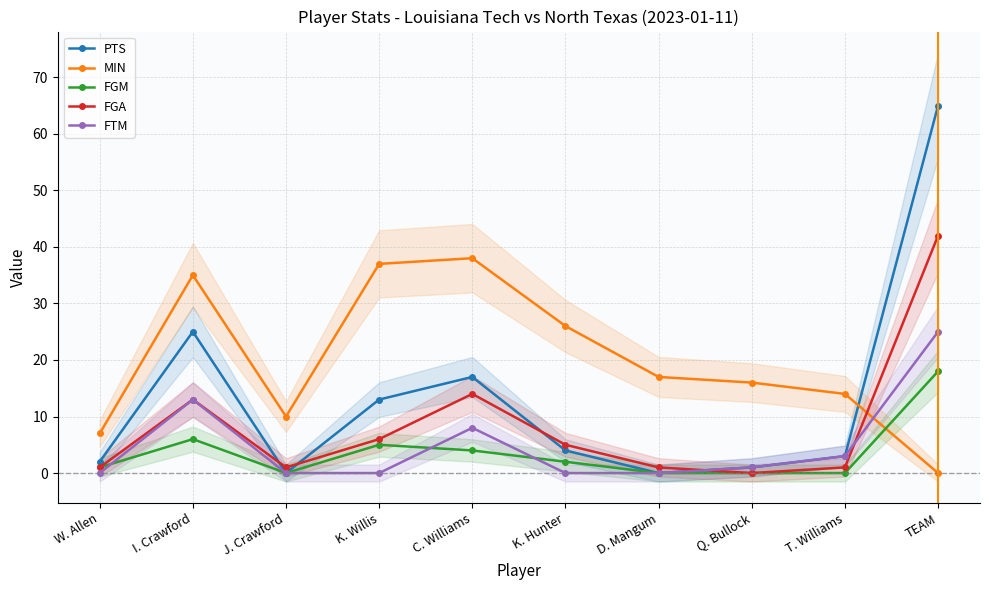

Which series has the largest total across all categories?

MIN